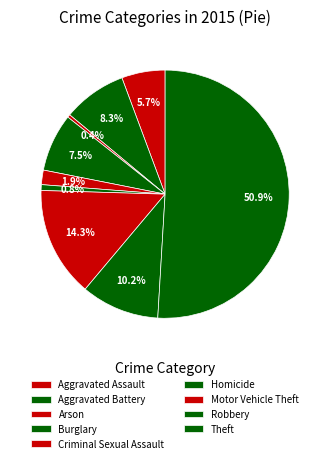

How many segments does this pie chart have?

9